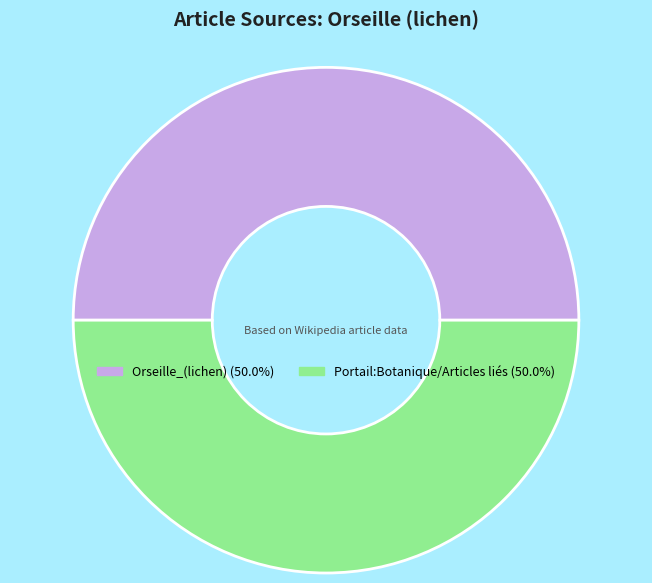

Do Portail:Botanique/Articles liés and Orseille_(lichen) together represent more than half of the pie?

Yes